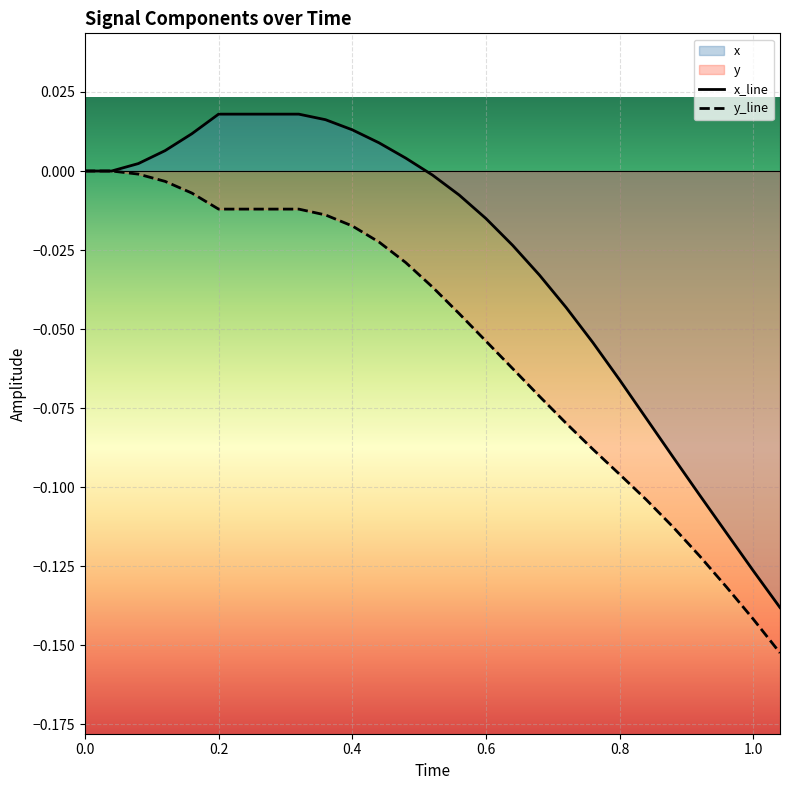

Reading left to right, what are all the values shown in this chart?

x: 0.0	0.0	0.0	0.0	0.0	0.0	0.0	0.0	0.0	0.0	0.0	0.0	0.0	-0.0	-0.0	-0.0	-0.0	-0.0	-0.0	-0.1	-0.1	-0.1	-0.1	-0.1	-0.1	-0.1	-0.1
y: 0.0	0.0	-0.0	-0.0	-0.0	-0.0	-0.0	-0.0	-0.0	-0.0	-0.0	-0.0	-0.0	-0.0	-0.0	-0.1	-0.1	-0.1	-0.1	-0.1	-0.1	-0.1	-0.1	-0.1	-0.1	-0.1	-0.2